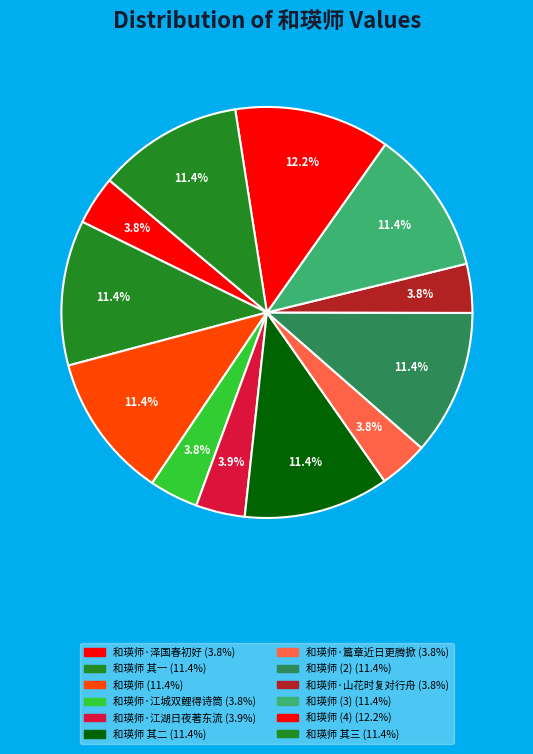

Count the number of slices in the pie.

12